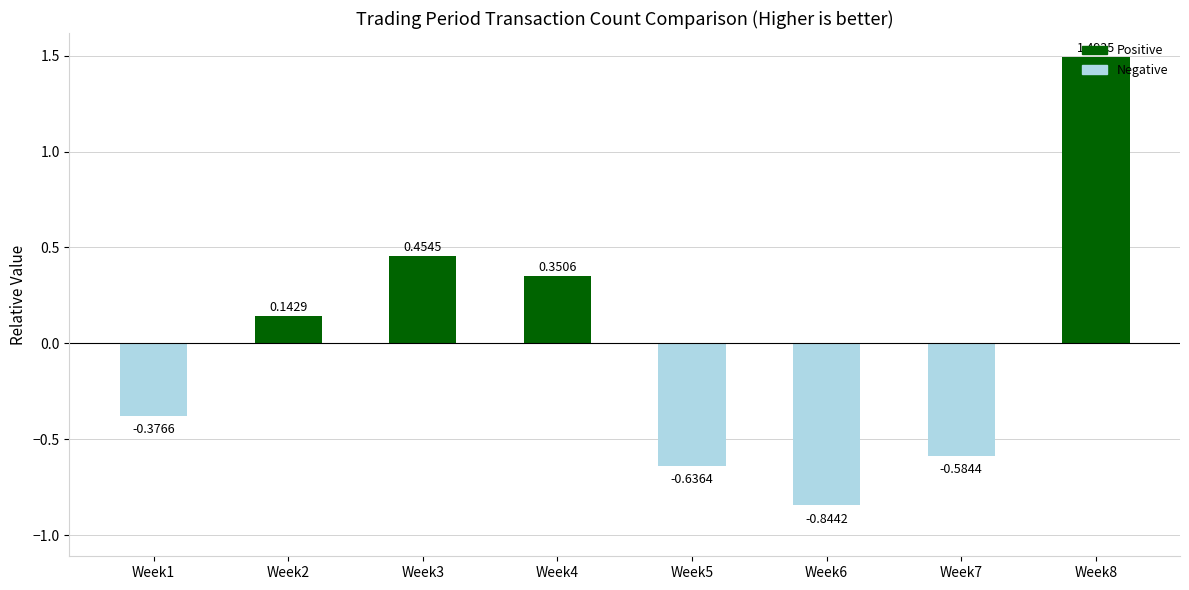

How many categories are shown in the chart?

8